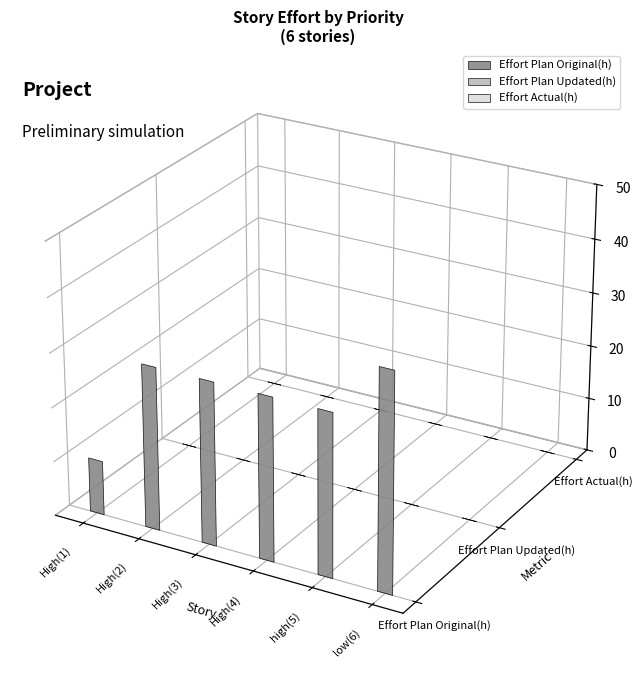

Rank the categories by Effort Actual(h) value from highest to lowest.

High, High, High, High, high, low